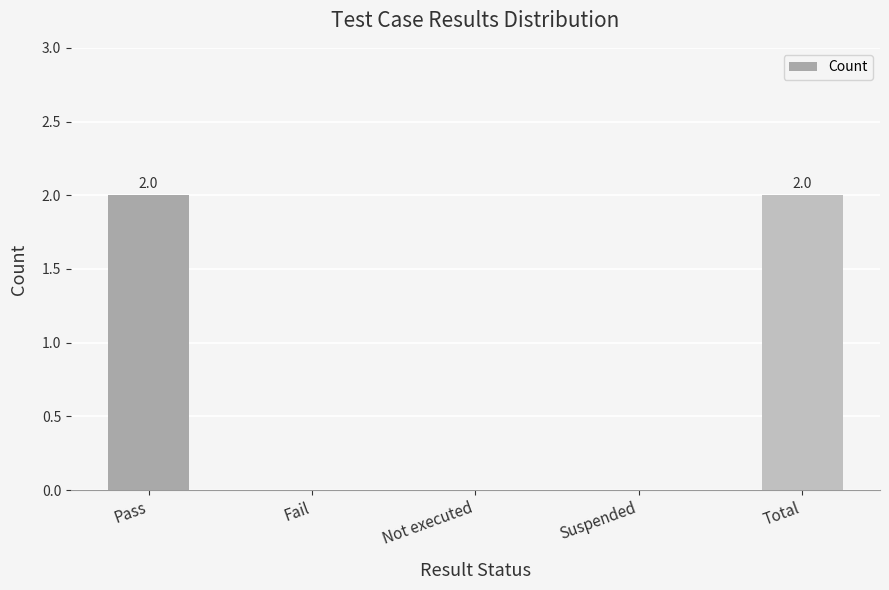

The chart shows a value of 2 at Pass. True or false?

True